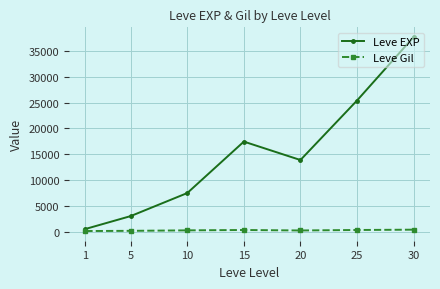

How many data points in Leve Gil are above 242?

4